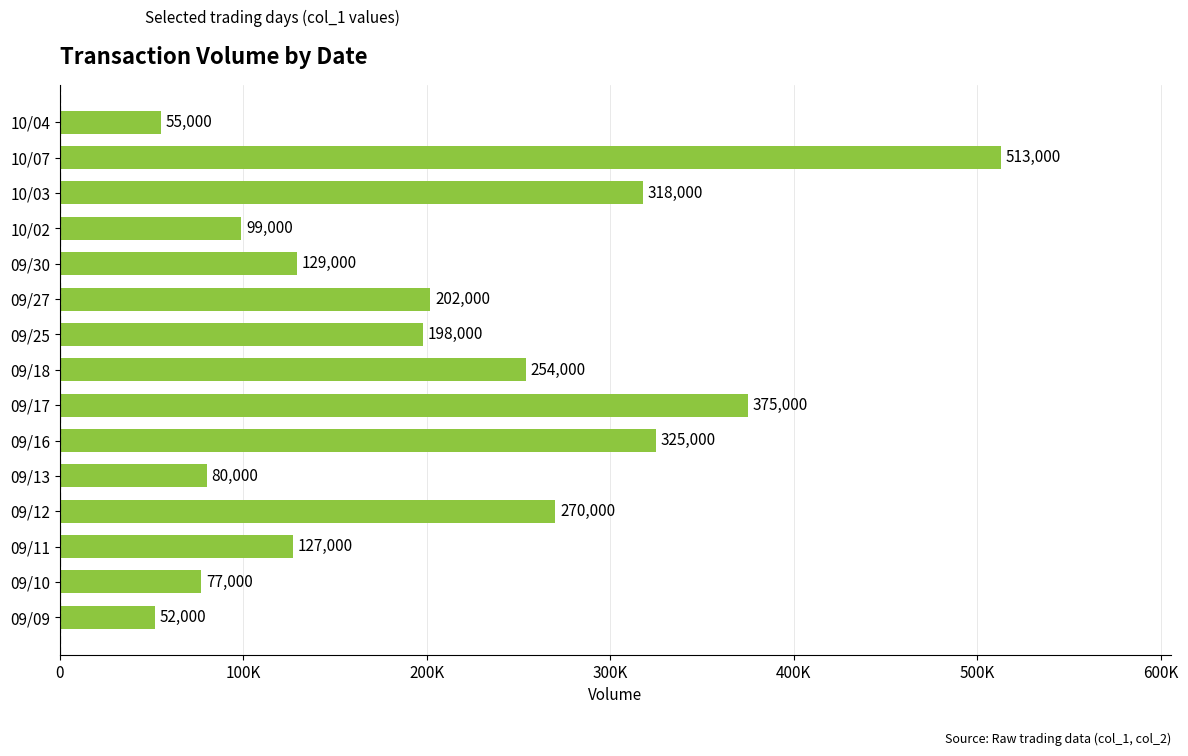

How many data points does each series have?

15